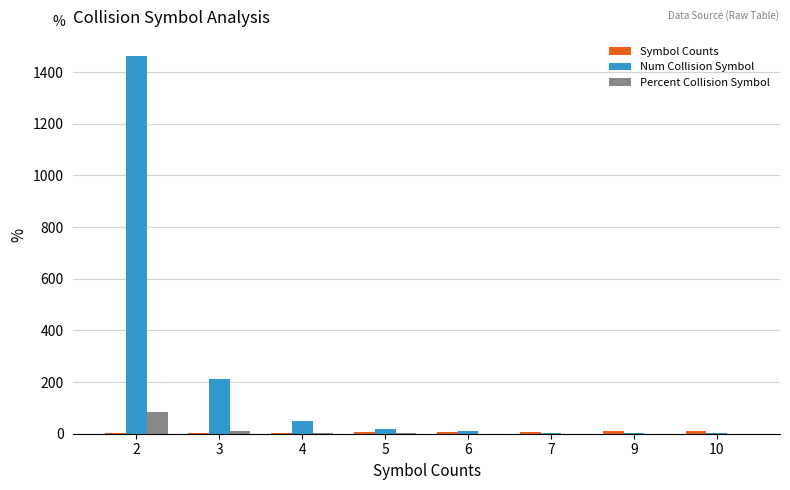

Count the number of data series in this chart.

3